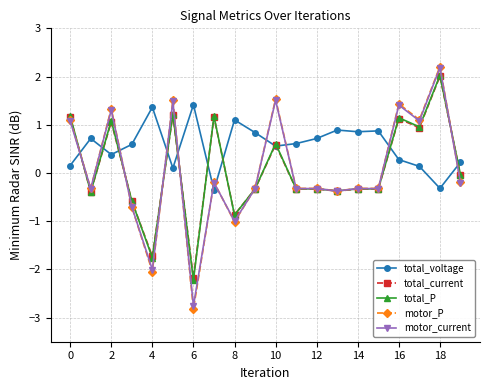

After their last crossing, which series has the higher values: motor_current or total_voltage?

total_voltage